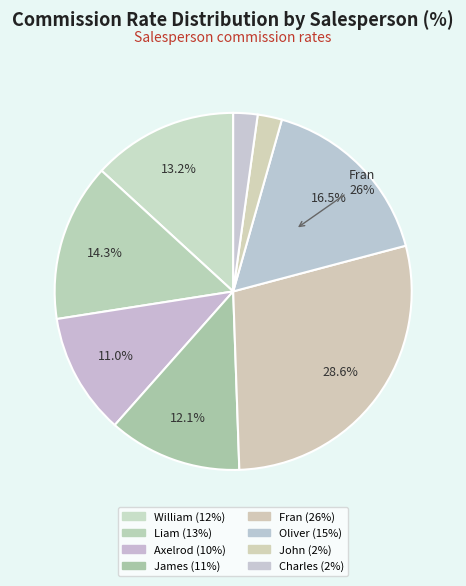

Is there a majority slice in this chart?

No